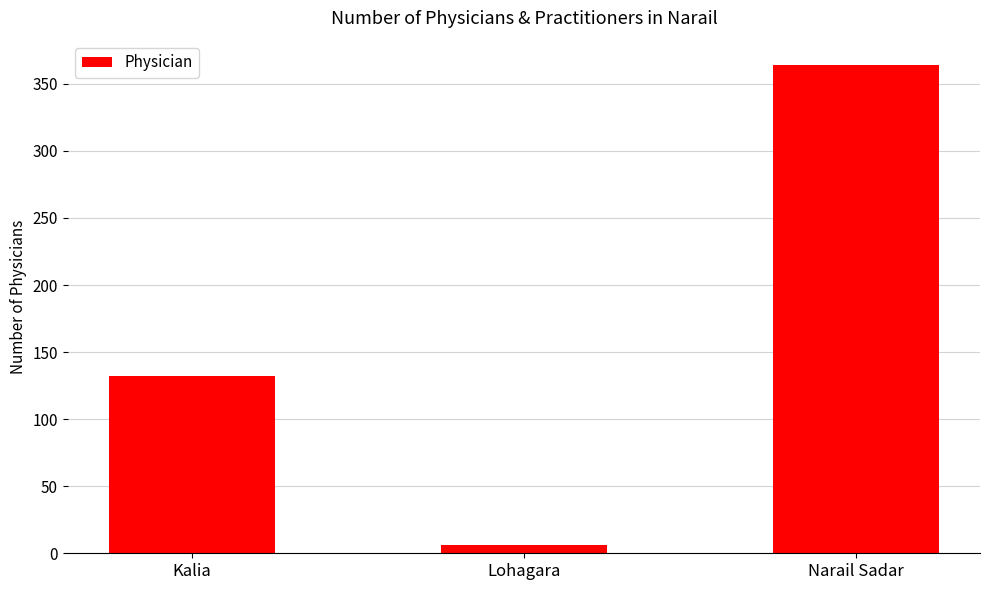

What is the difference between the second highest and minimum values?

126